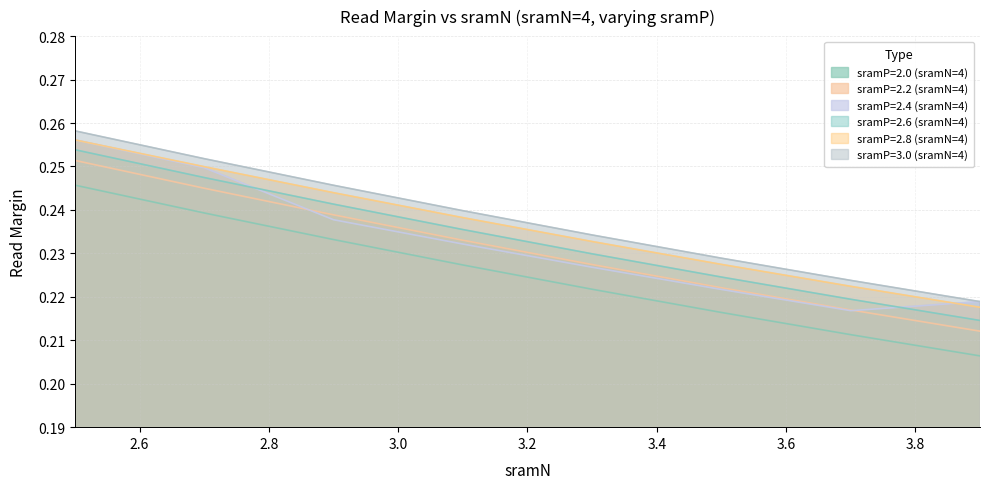

Where is sramP=2.8 (sramN=4) nearest to the value 0?

3.9